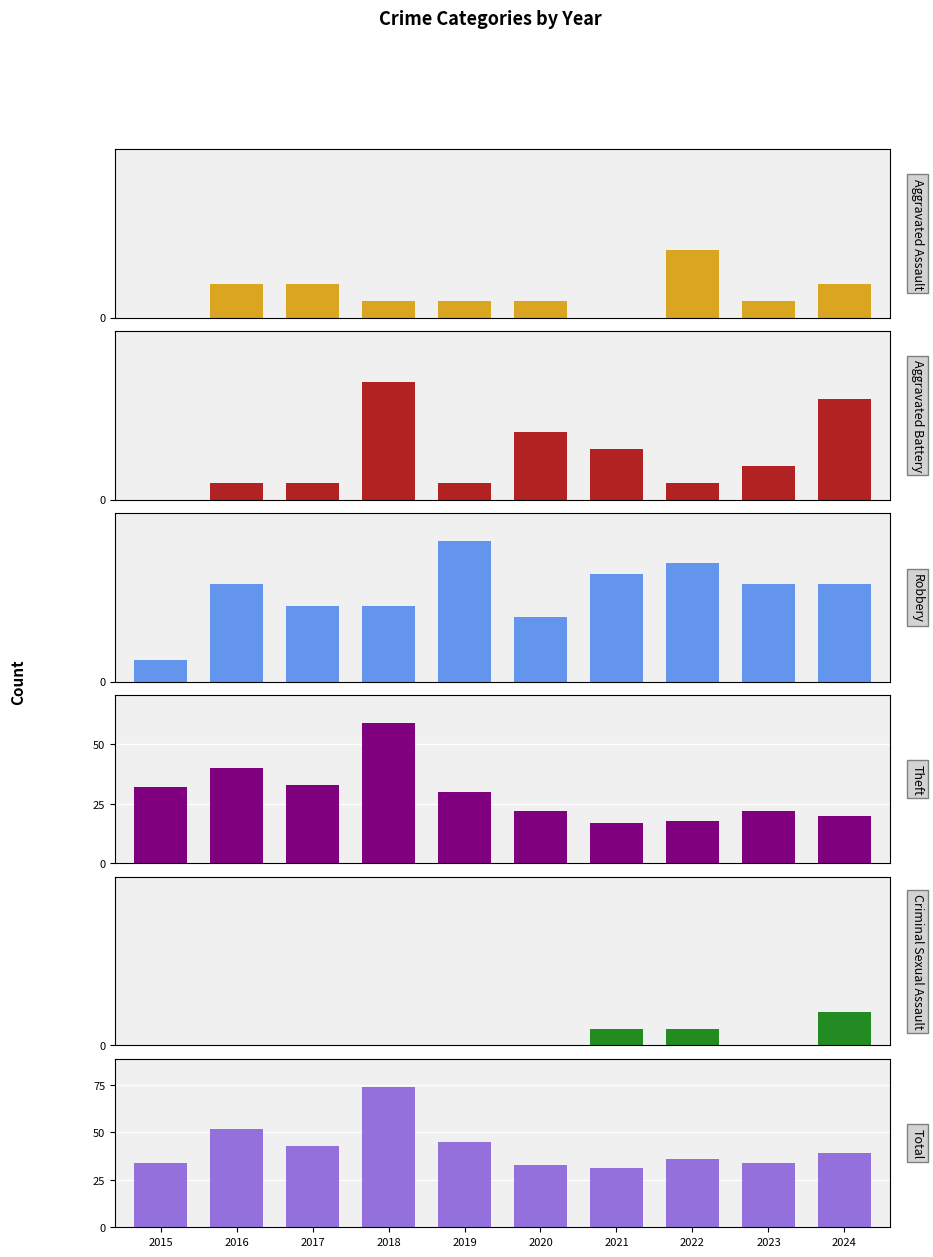

What is the greatest value displayed?

74